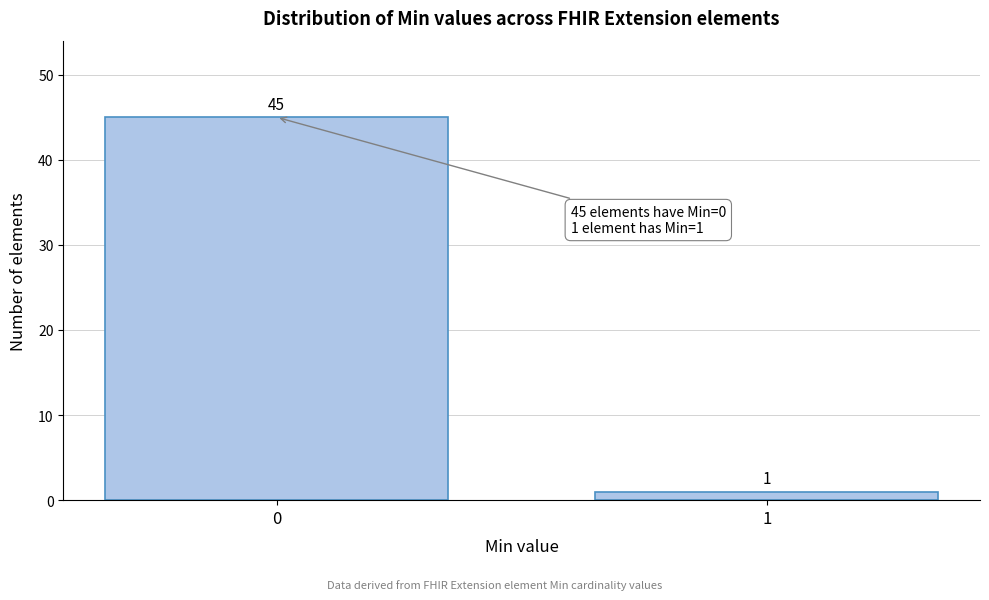

Reading left to right, transcribe all the data shown in this chart.

0=45	1=1